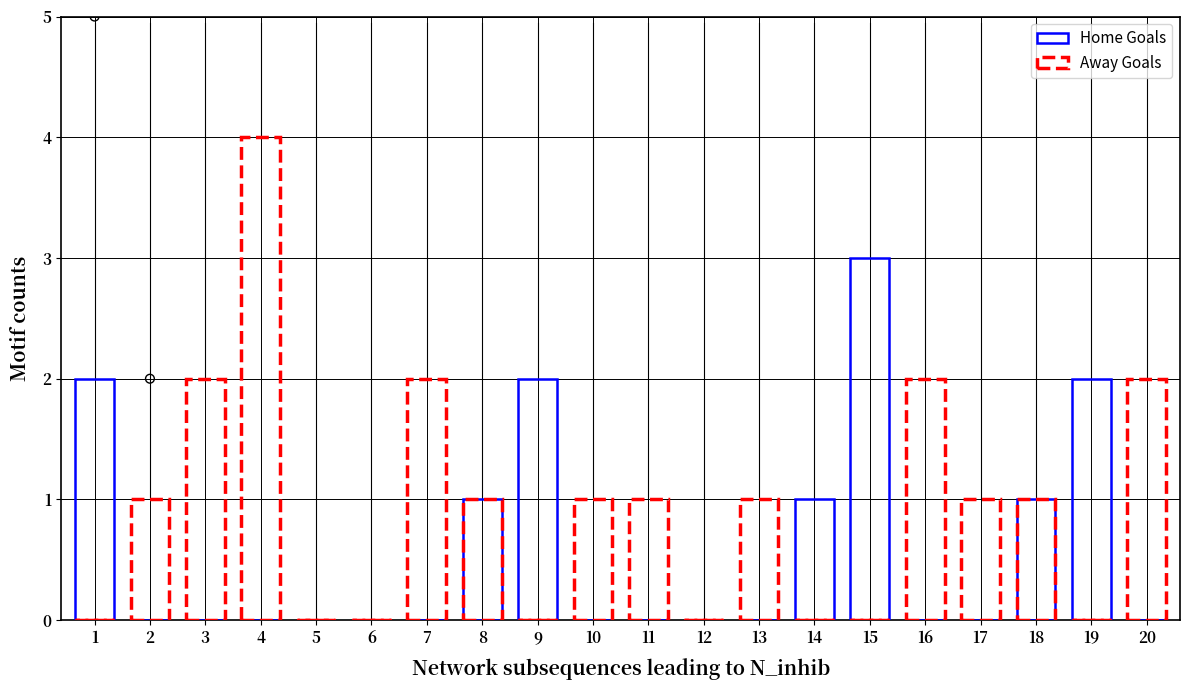

Which series contains the highest Y value?

Away Goals